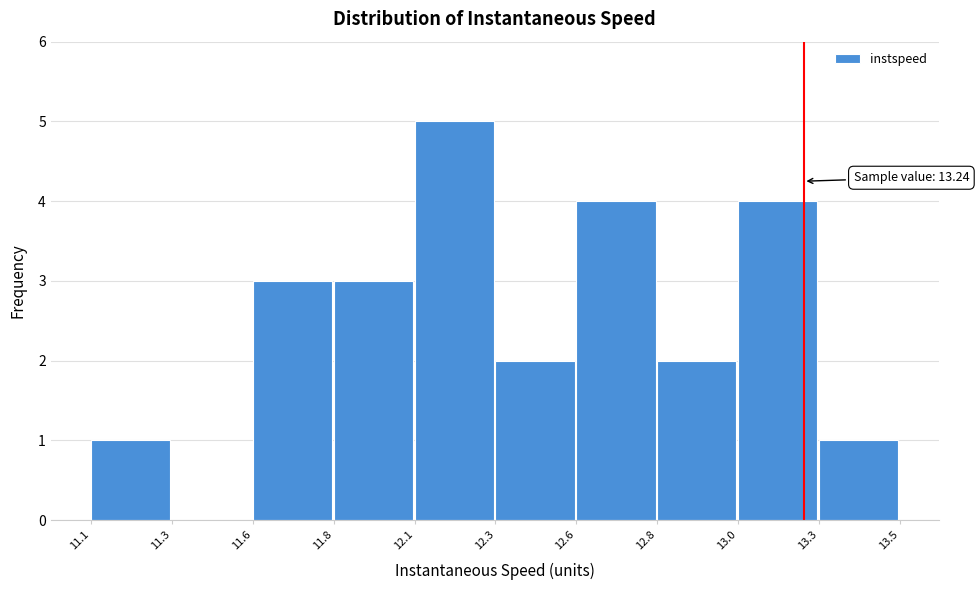

Reading left to right, list all the values displayed in this chart.

11.1=1	11.3=0	11.6=3	11.8=3	12.1=5	12.3=2	12.6=4	12.8=2	13.0=4	13.3=1